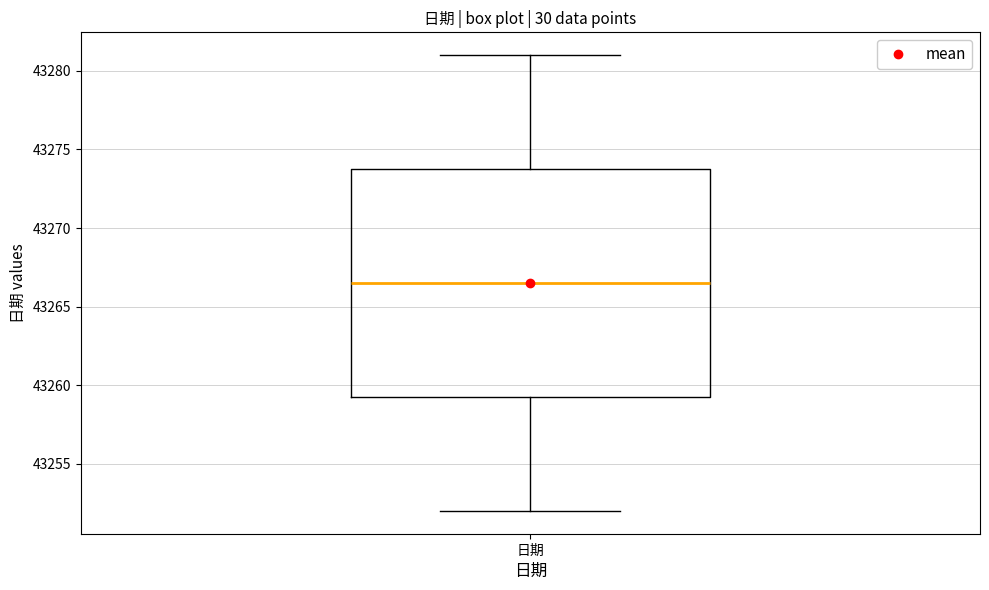

Transcribe this box plot: give where the median line is, the range the box spans, and where the two whiskers end, as read against the y-axis. The values are not printed on the chart, so give them approximately, as read against the axis.

median 43266.5, box 43259.5 to 43274.0, whiskers 43252.0 to 43281.0